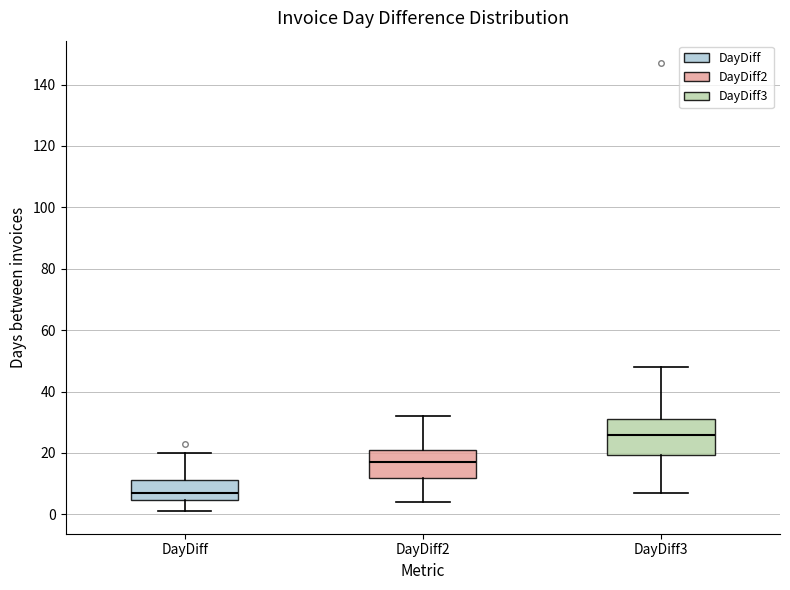

Which box has the highest median line?

DayDiff3